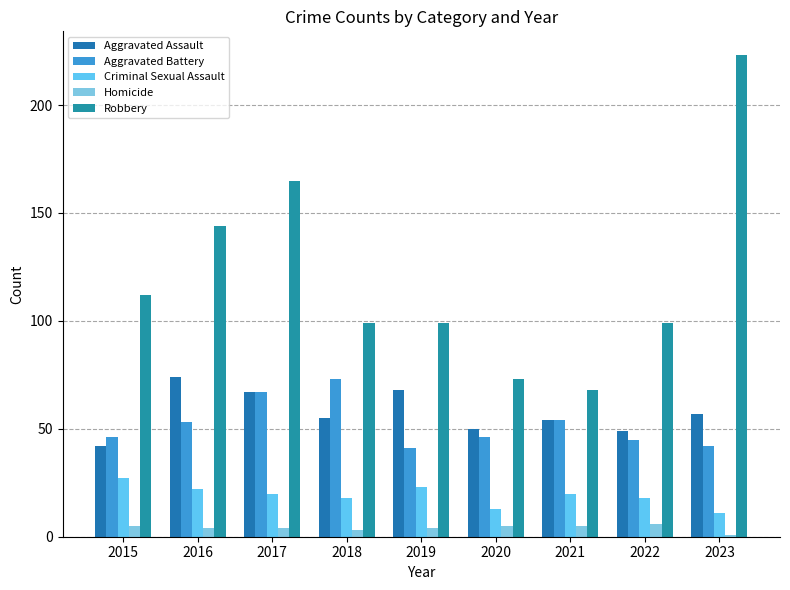

What is the difference between the second highest and second lowest values in the Aggravated Assault series?

19